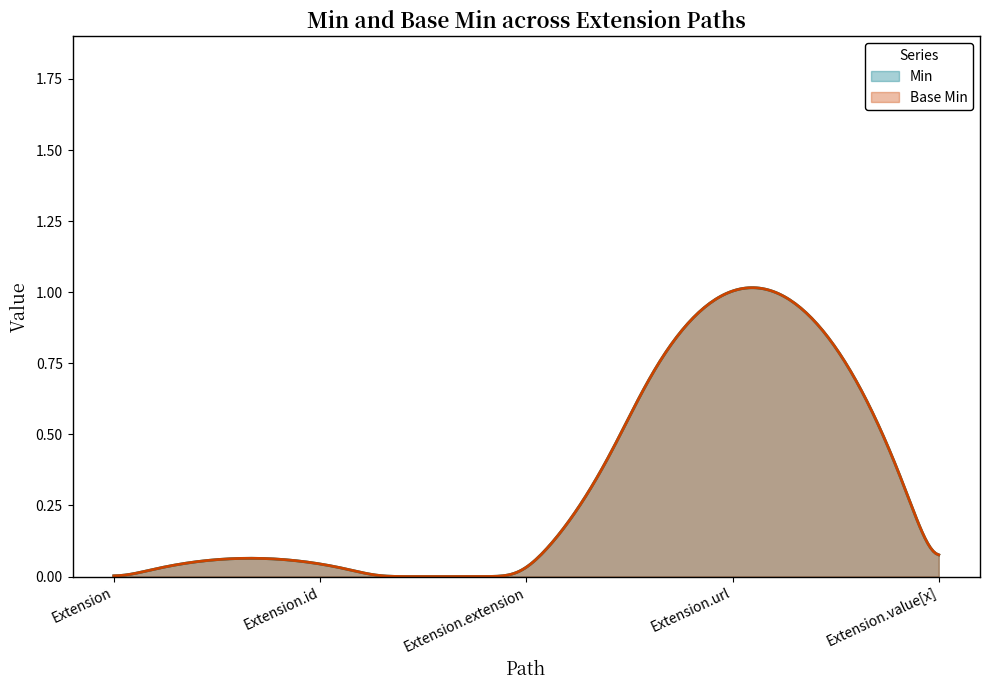

Is it true that Extension.extension equals 0 at min?

True